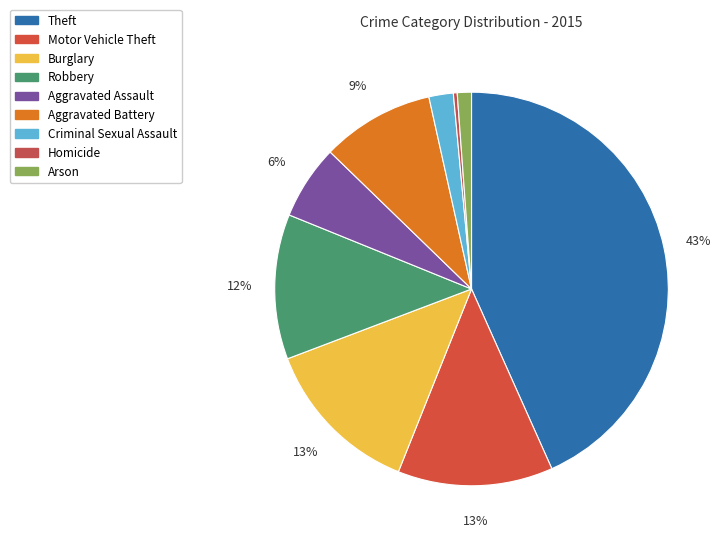

Is there any slice that represents more than half of the pie?

No